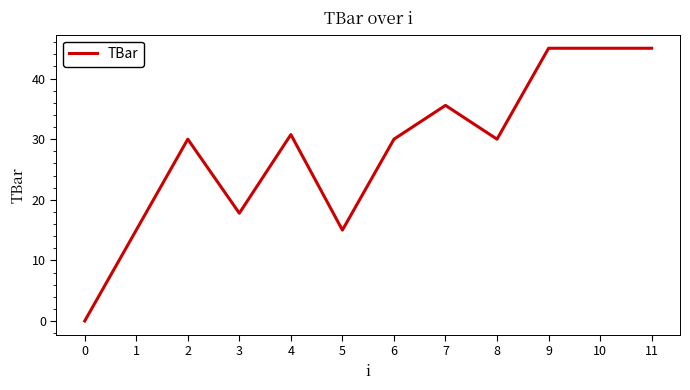

True or false: the data shows 50.8 at 6.

False